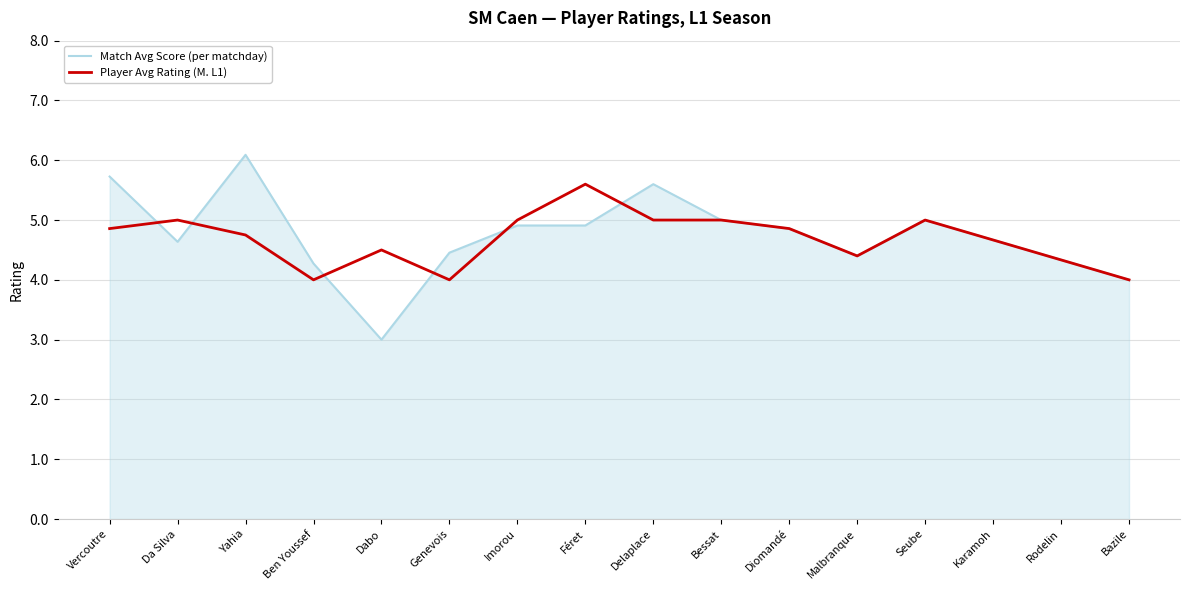

What position from the right is Da Silva?

15